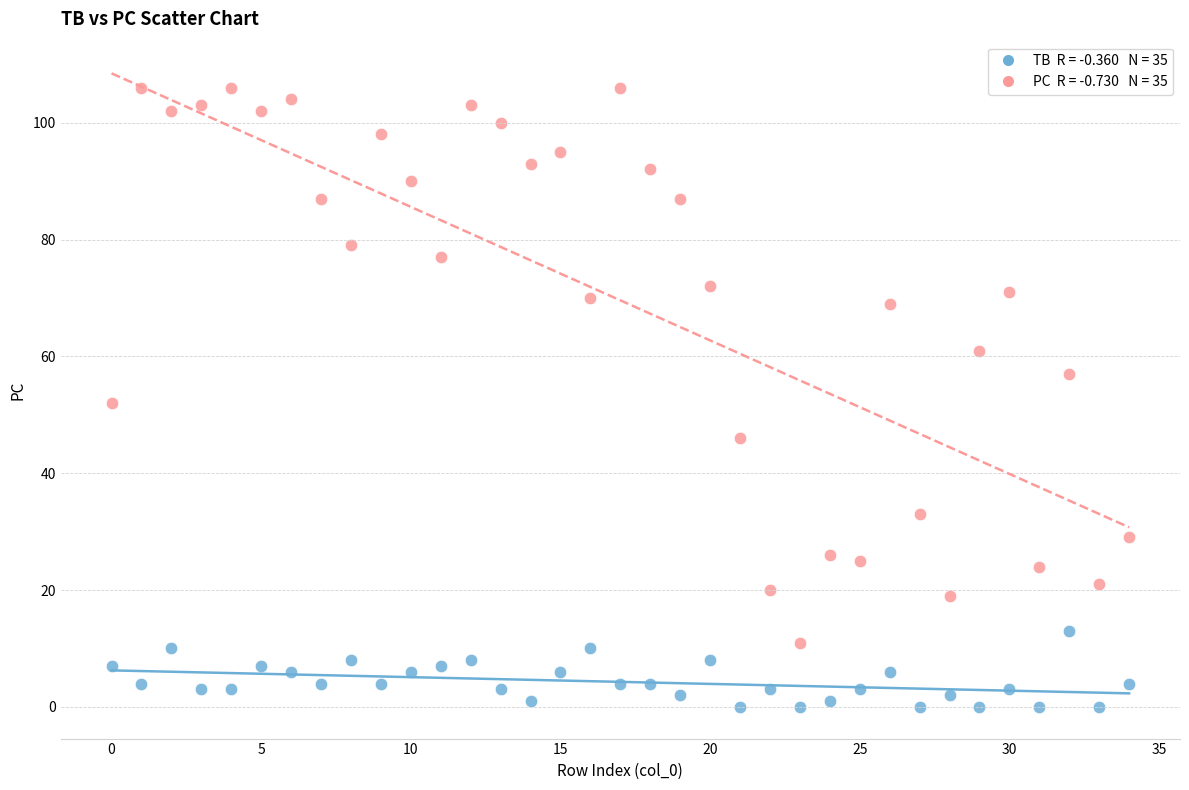

Across all data points, what is the range of Y values (max minus min)?

106